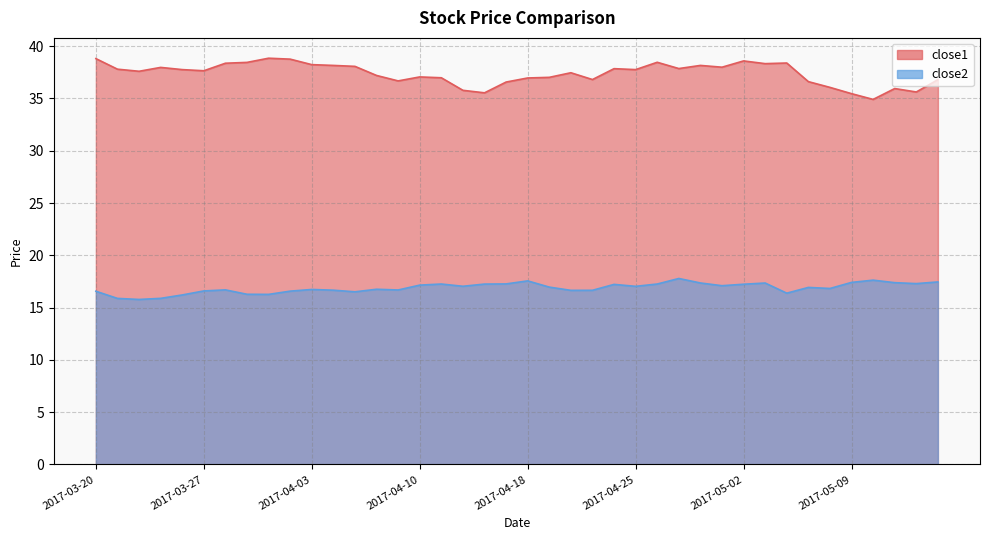

What position from the right is 2017-04-13?

22